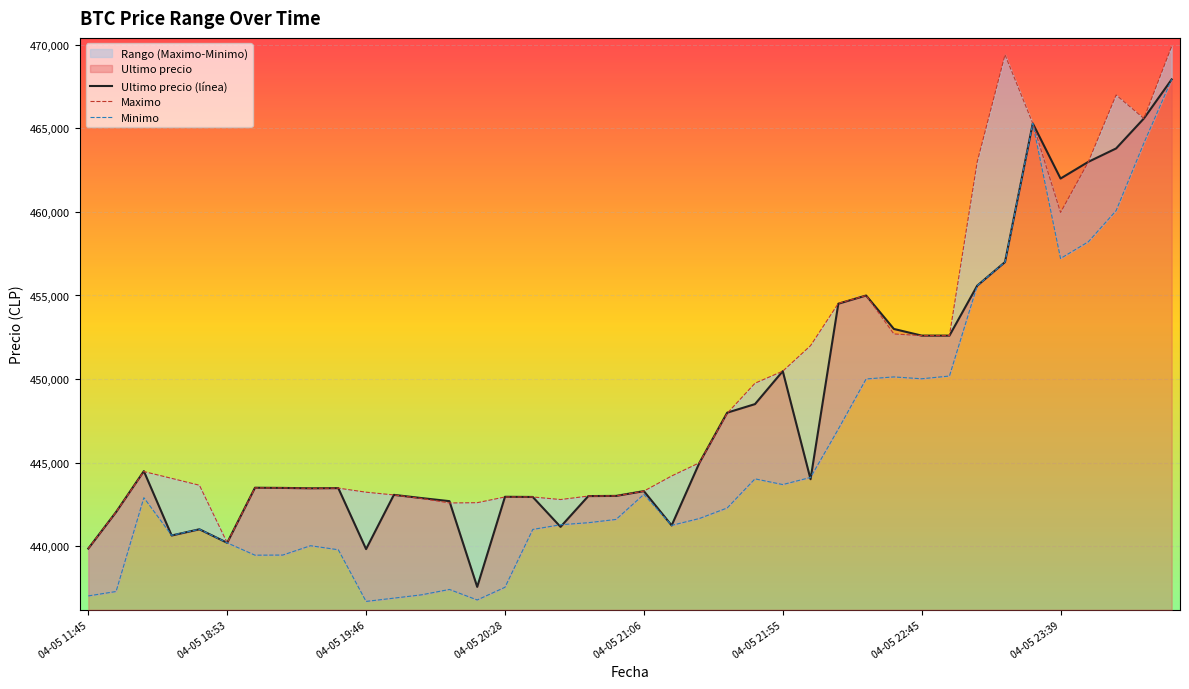

True or false: Ultimo precio (línea) and Maximo cross at least once.

True